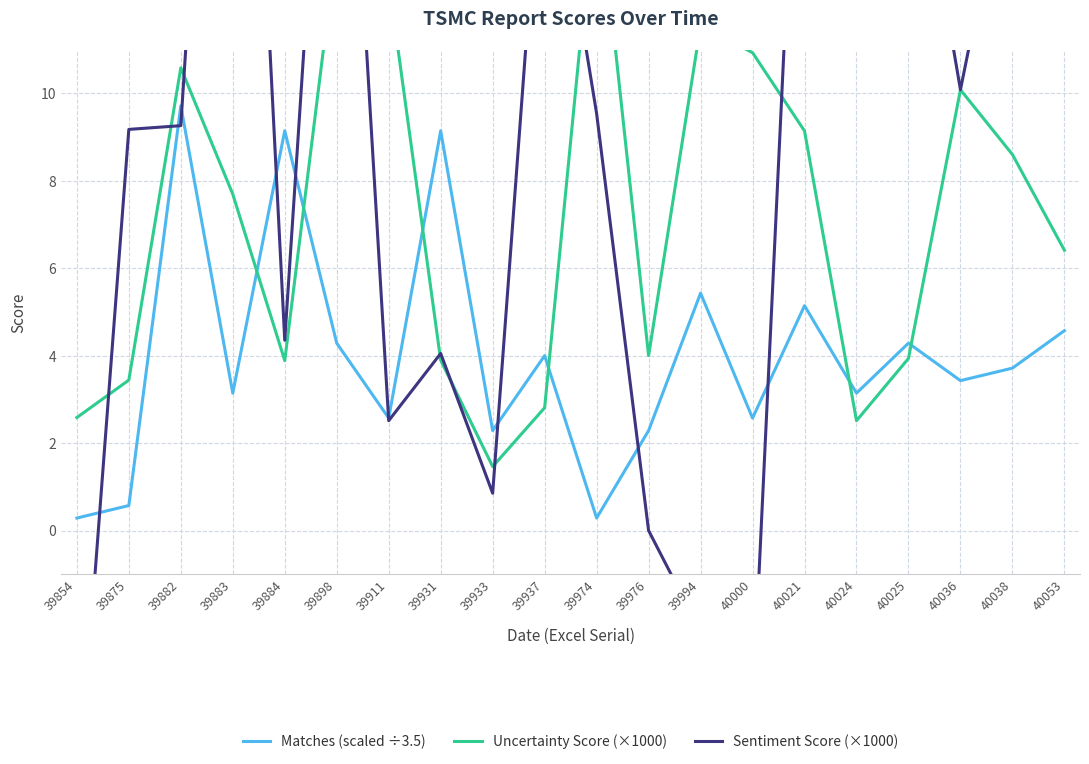

Which series has the largest range (max minus min)?

Sentiment Score (×1000)